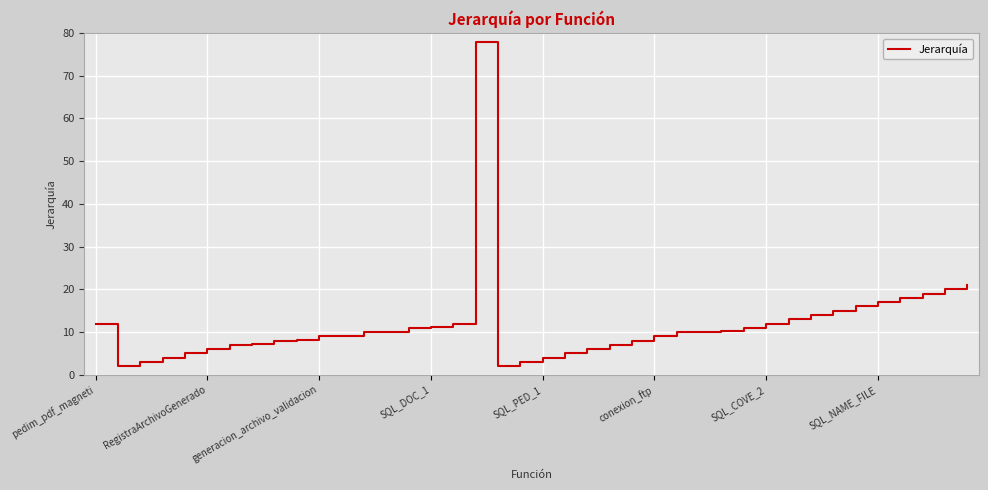

What is the difference between the maximum and minimum values?

76.0